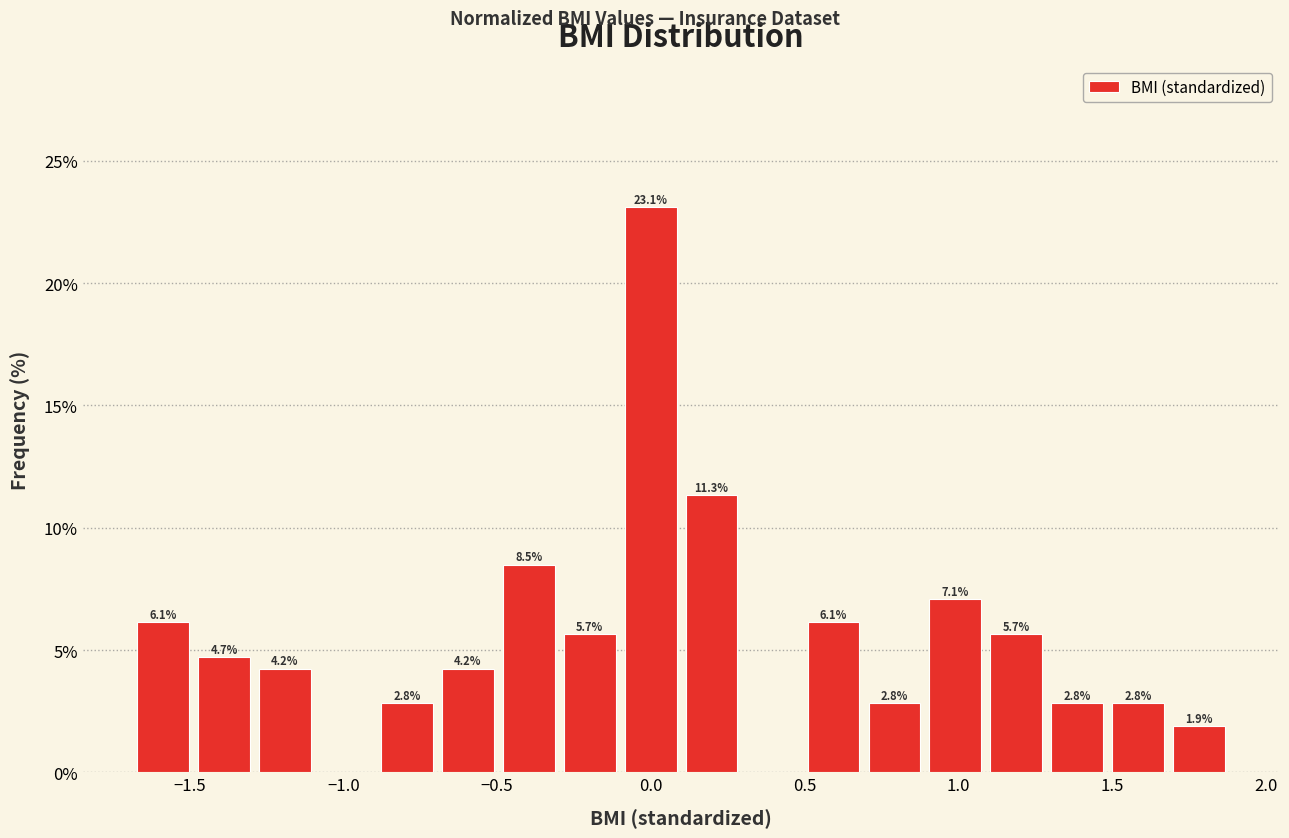

Read against the x-axis, roughly where is the centre of the tallest bar?

0.00